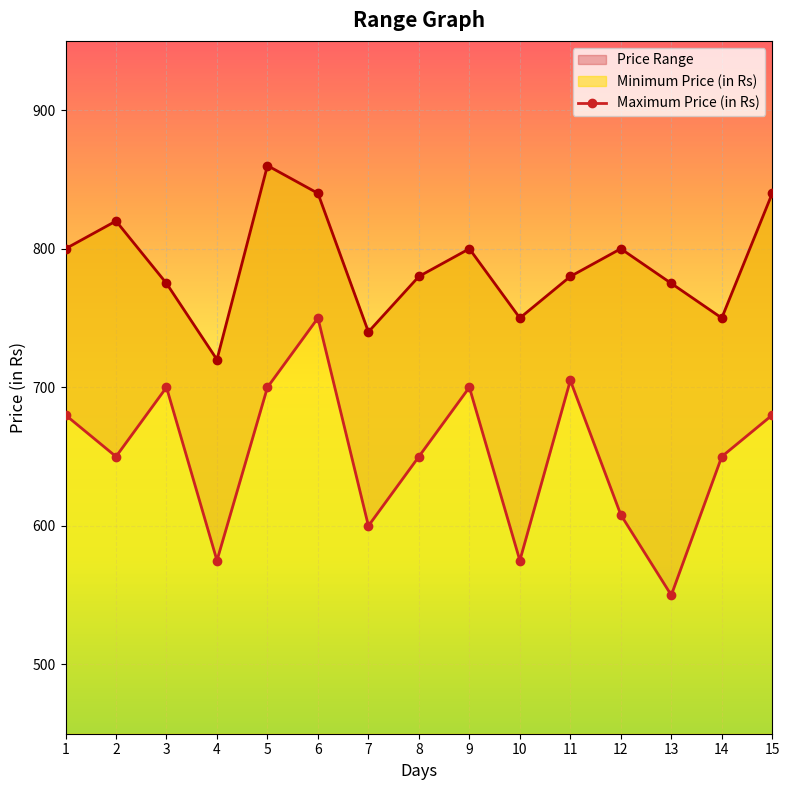

The value at 6 is 283. True or false?

False